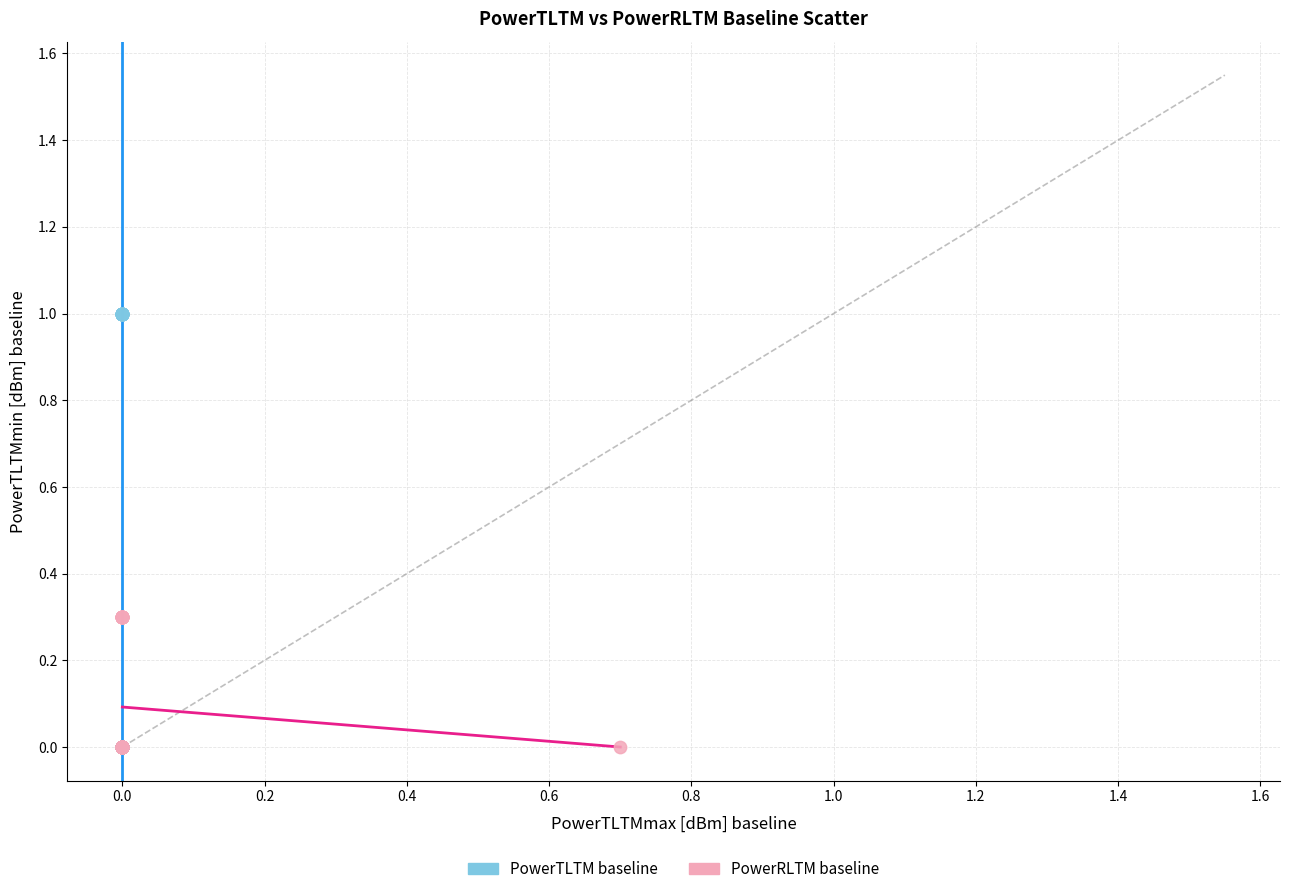

Which series has the widest spread of Y values?

PowerTLTM baseline